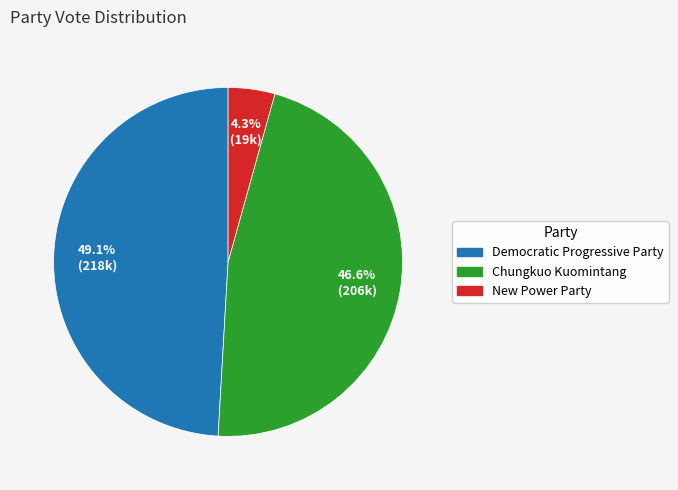

How many slices are in this pie chart?

3